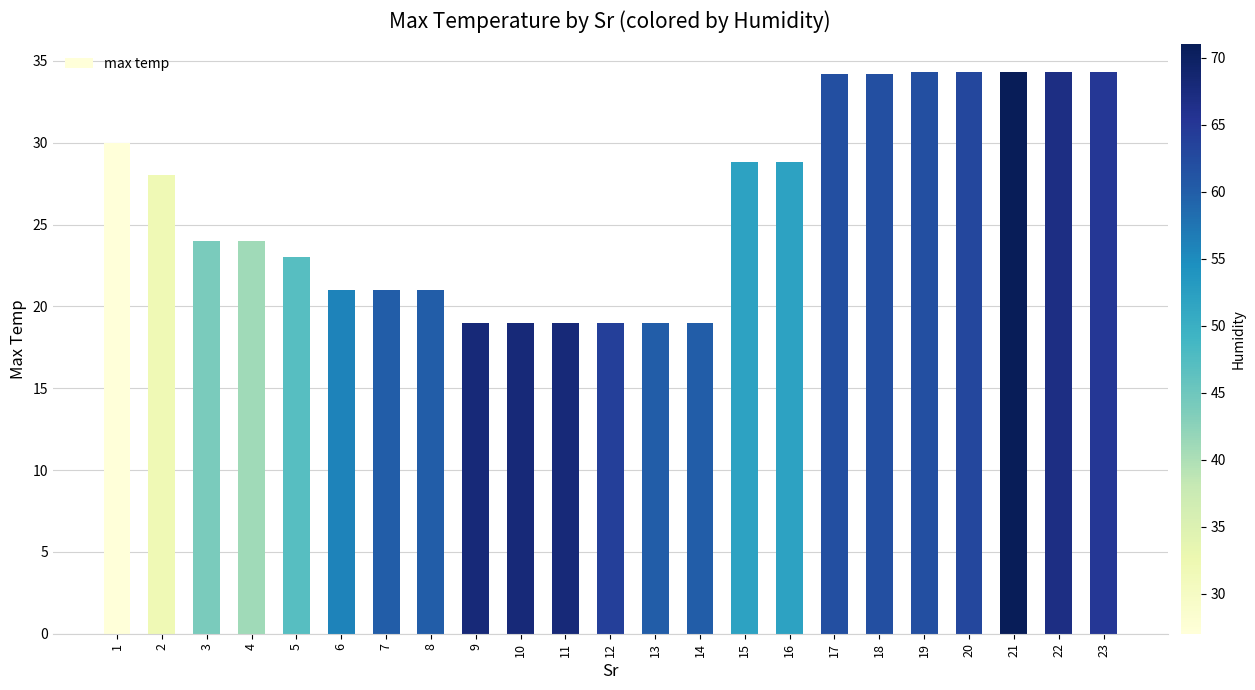

What is the difference between the values at 18 and 7?

13.2